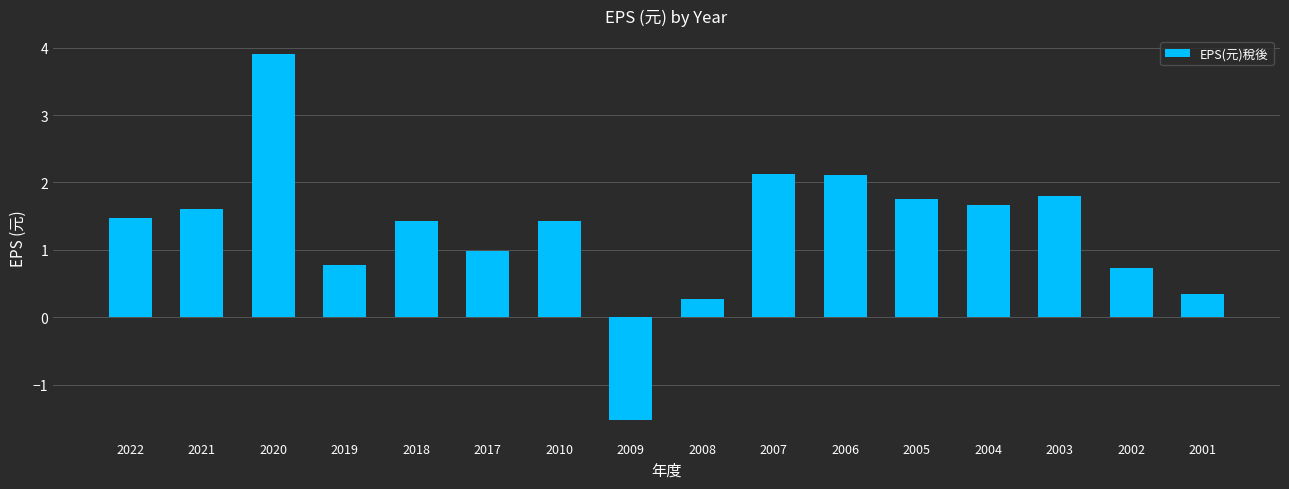

What is the value of the 12th bar from the left?

1.8